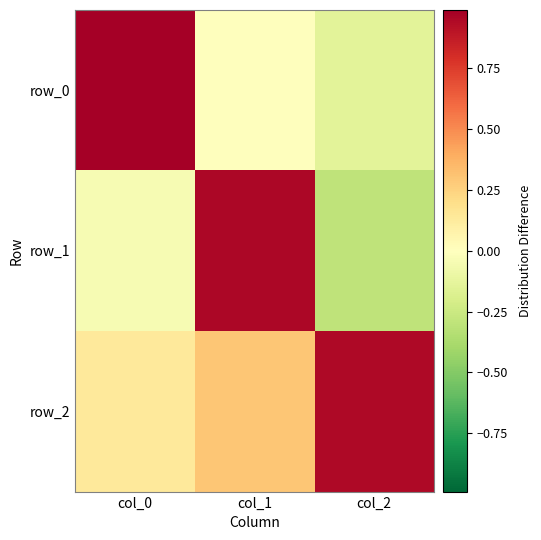

Rank the series by their average value, from lowest to highest.

row_1, row_0, row_2